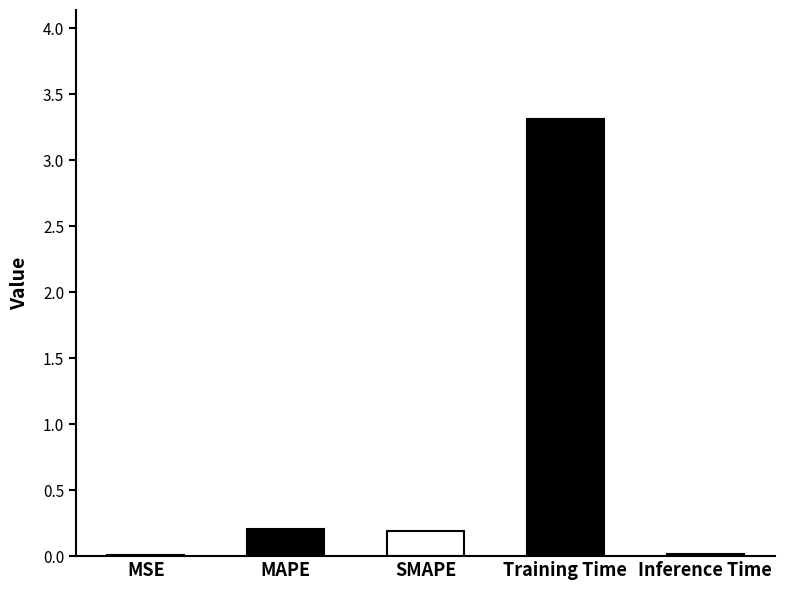

What is the maximum value shown in the chart?

3.3